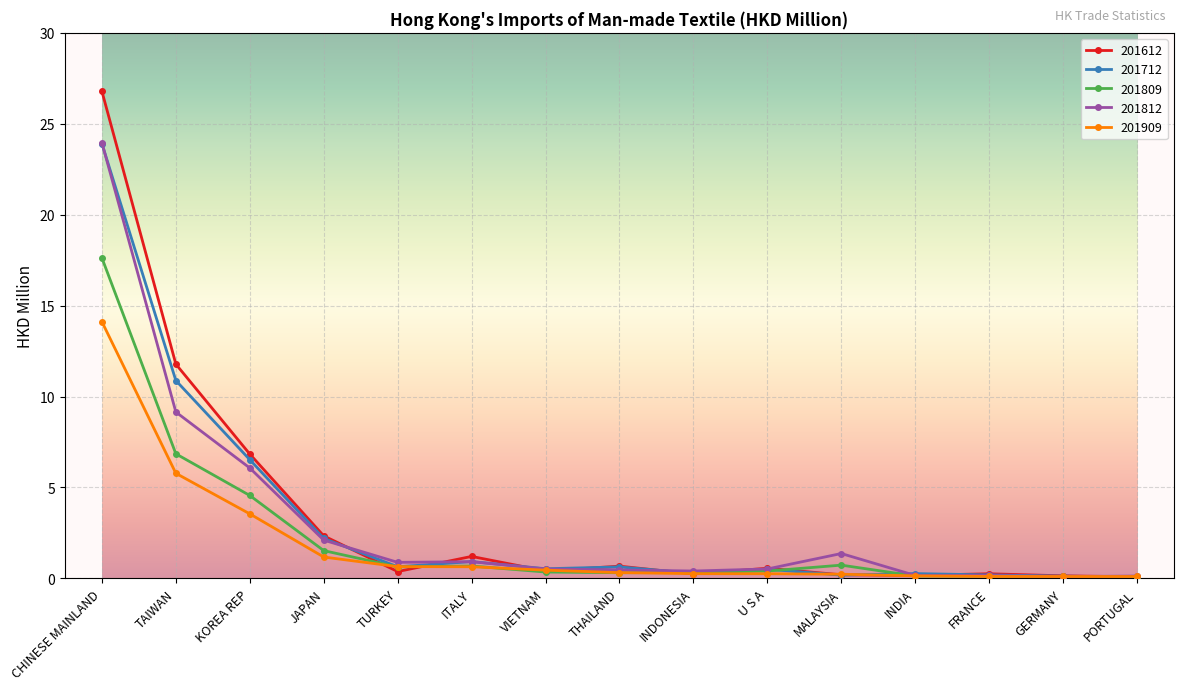

Between which two adjacent categories do 201909 and 201809 first intersect?

JAPAN and TURKEY